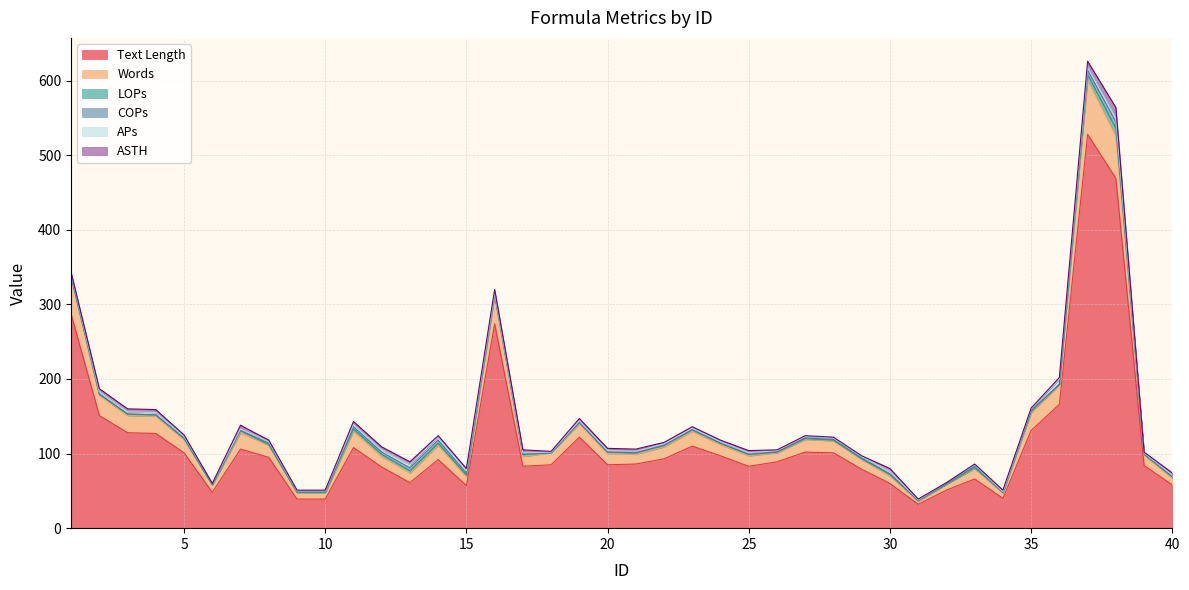

How many data points in COPs are less than 1?

20